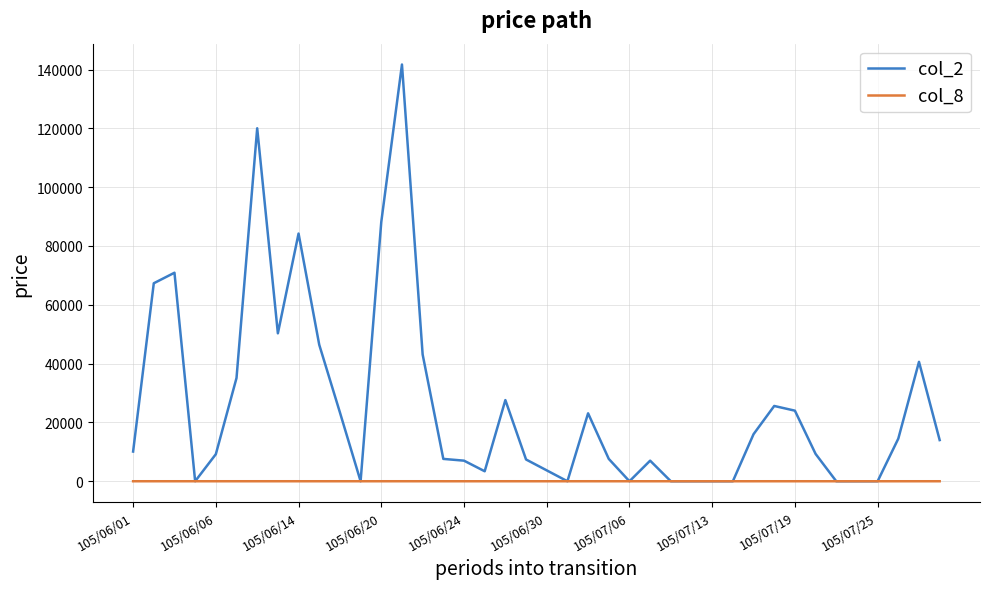

Which series has the largest total across all categories?

col_2